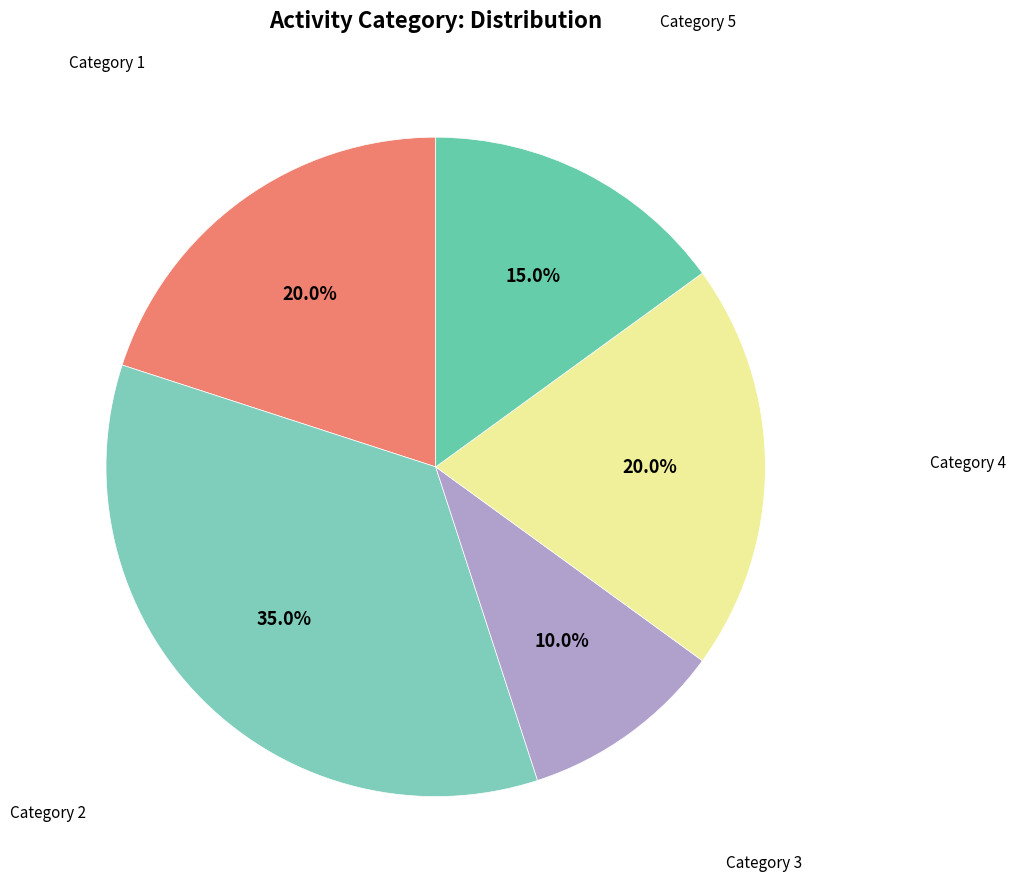

Is there any slice that represents more than half of the pie?

No